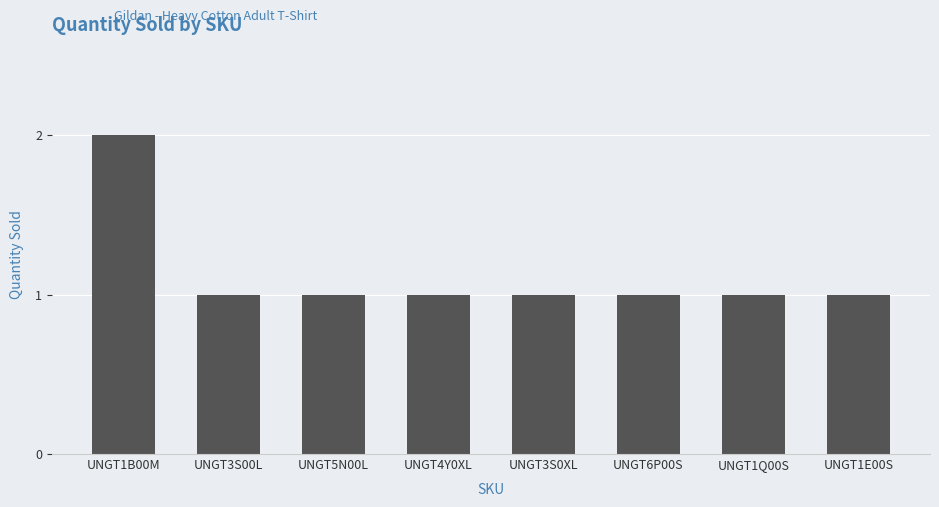

True or false: the data shows 0 at UNGT3S00L.

False